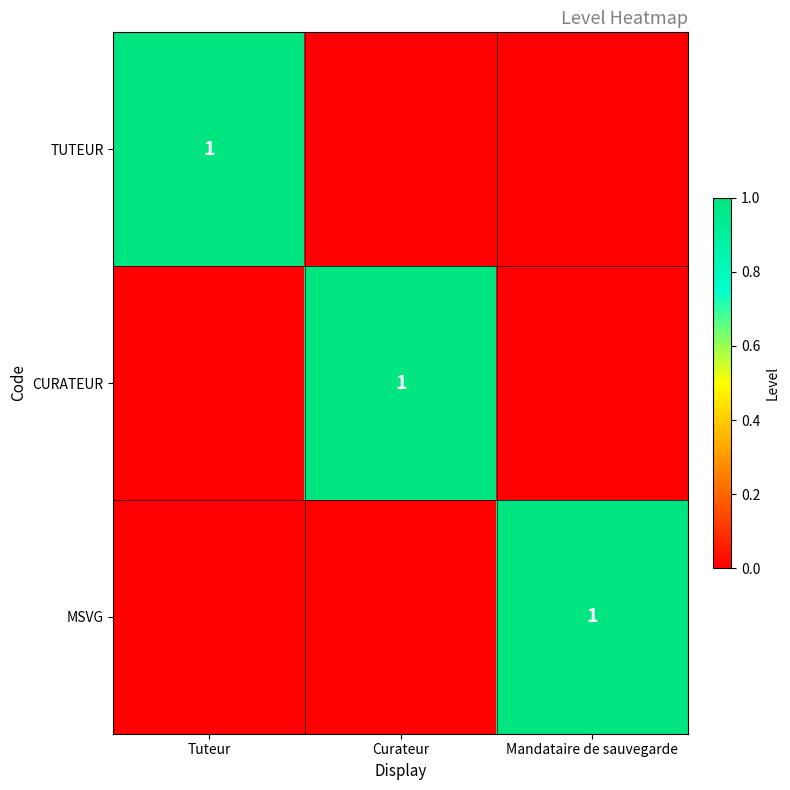

The value of MSVG at Mandataire de sauvegarde is 0. True or false?

False